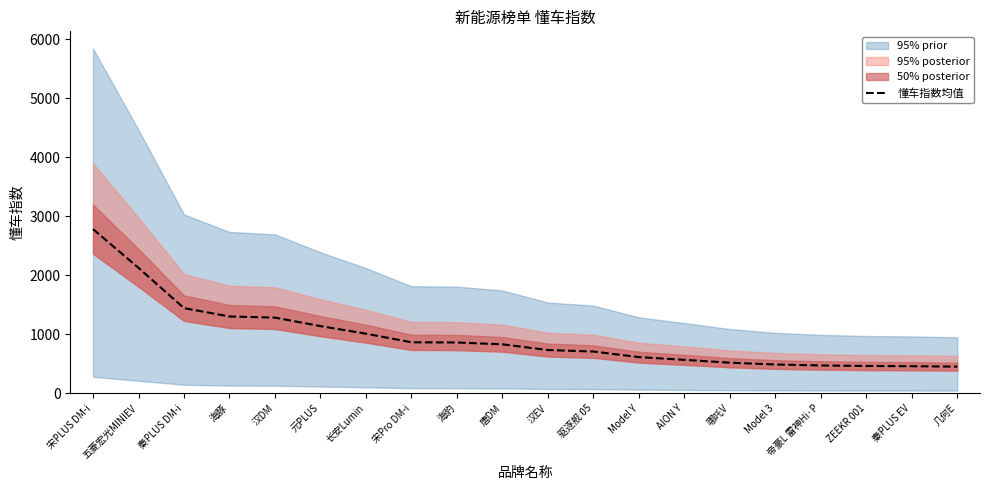

What is the ratio of the value at AION Y to the value at 宋PLUS DM-i?

0.2